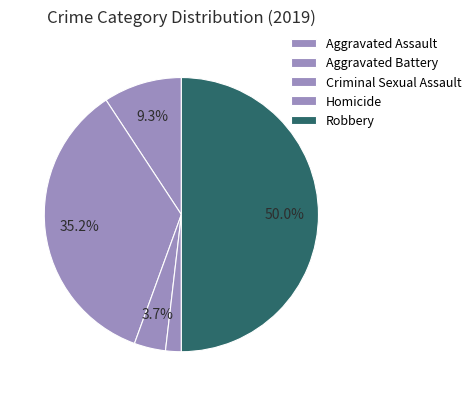

Which category has the smallest portion of the pie?

Homicide